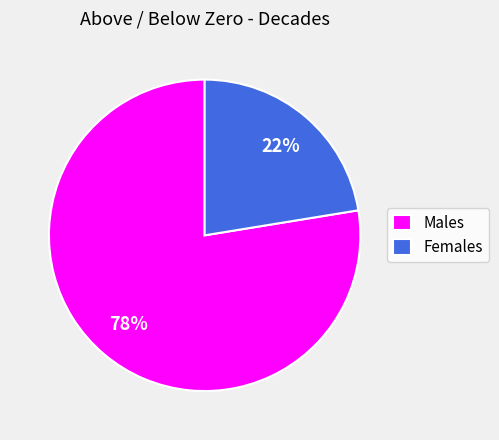

Does any single category account for the majority?

Yes